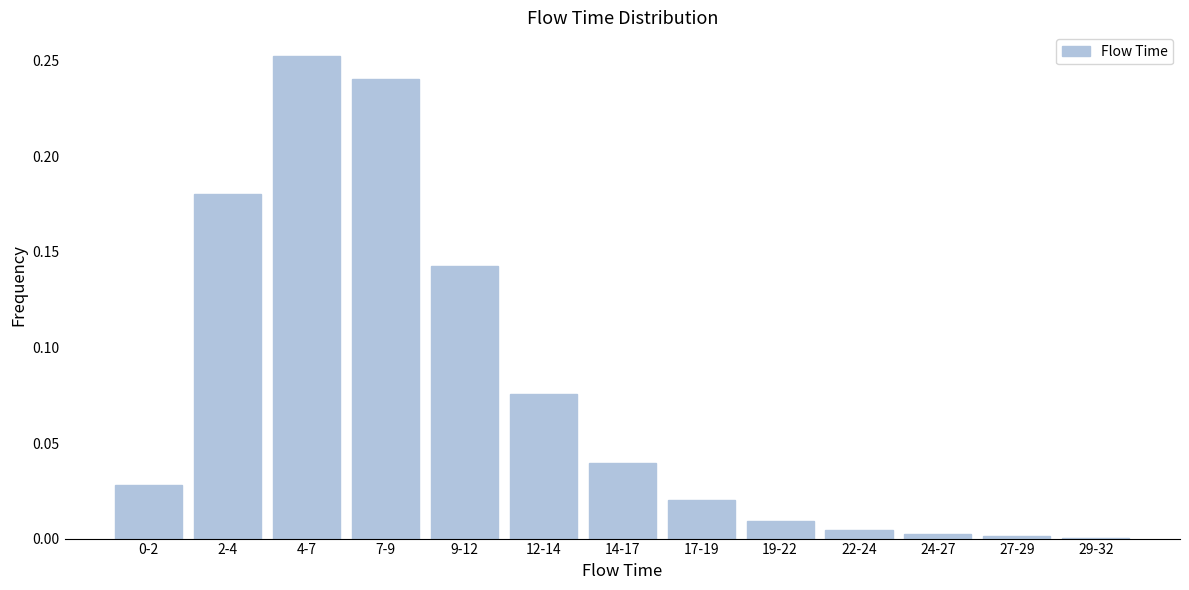

Between 19-22 and 9-12, which is larger?

9-12